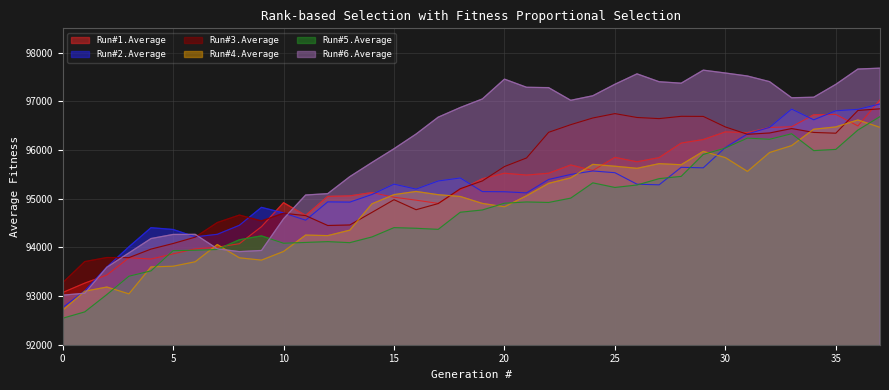

True or false: Run#2.Average and Run#1.Average cross at least once.

True